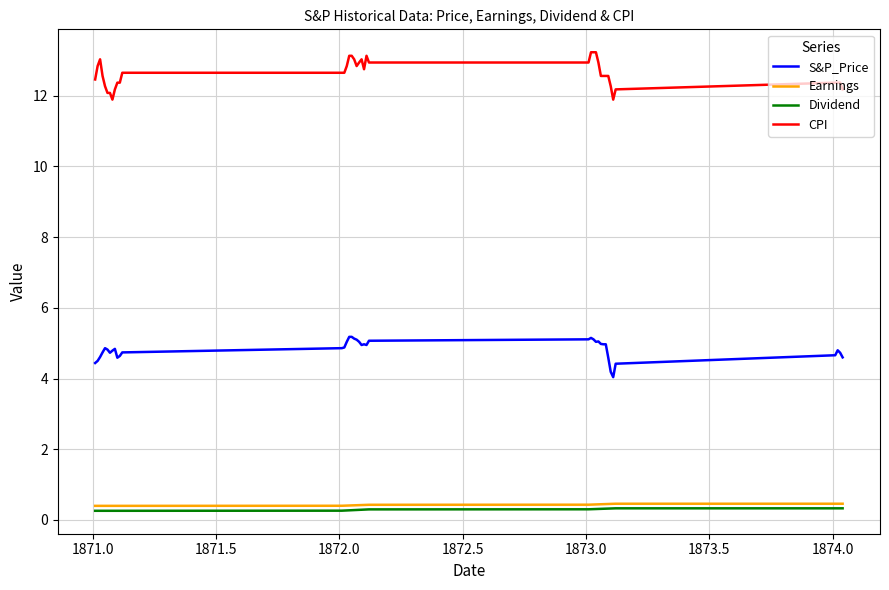

What is the minimum value shown in the chart?

0.3